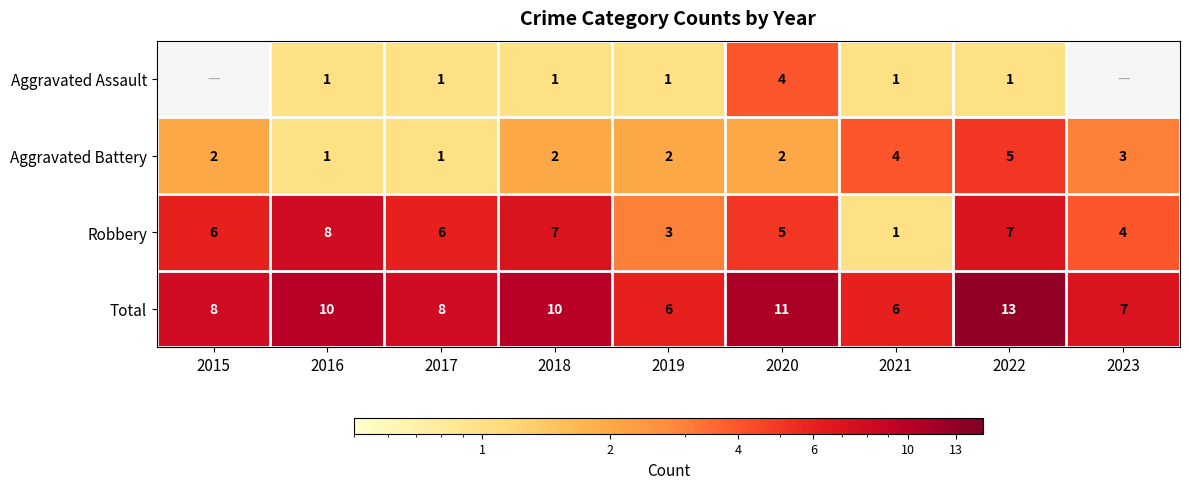

What is the difference between the highest and lowest values at 2019?

5